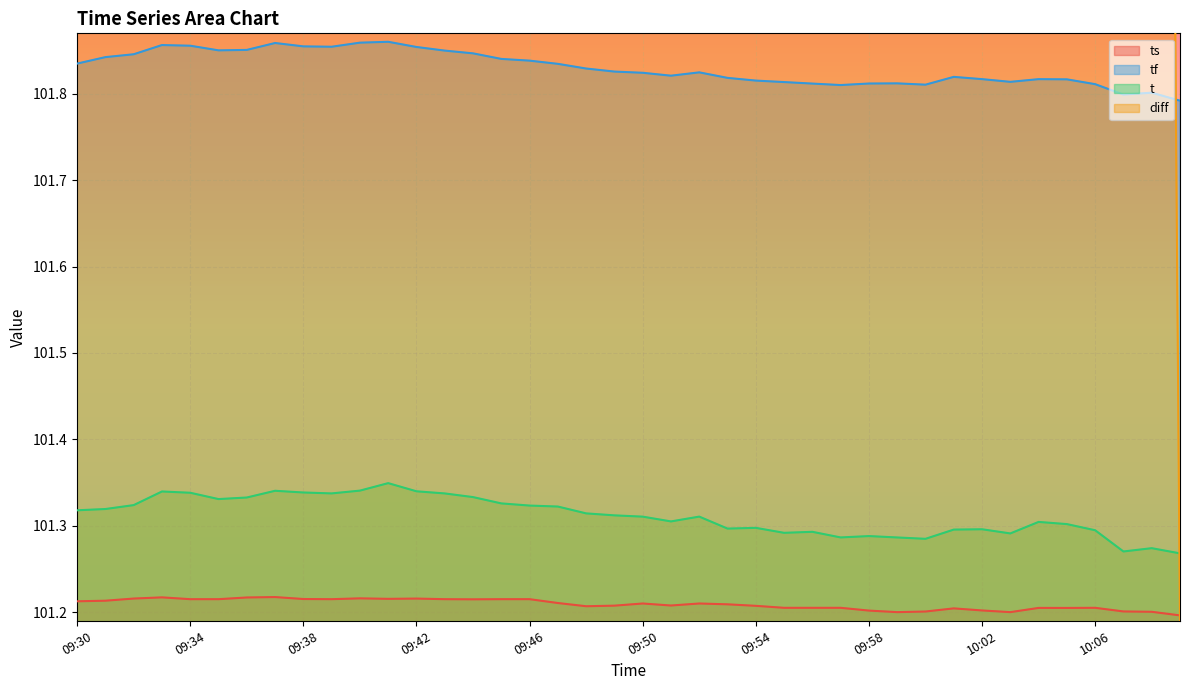

What is the highest value of the ts series?

101.2